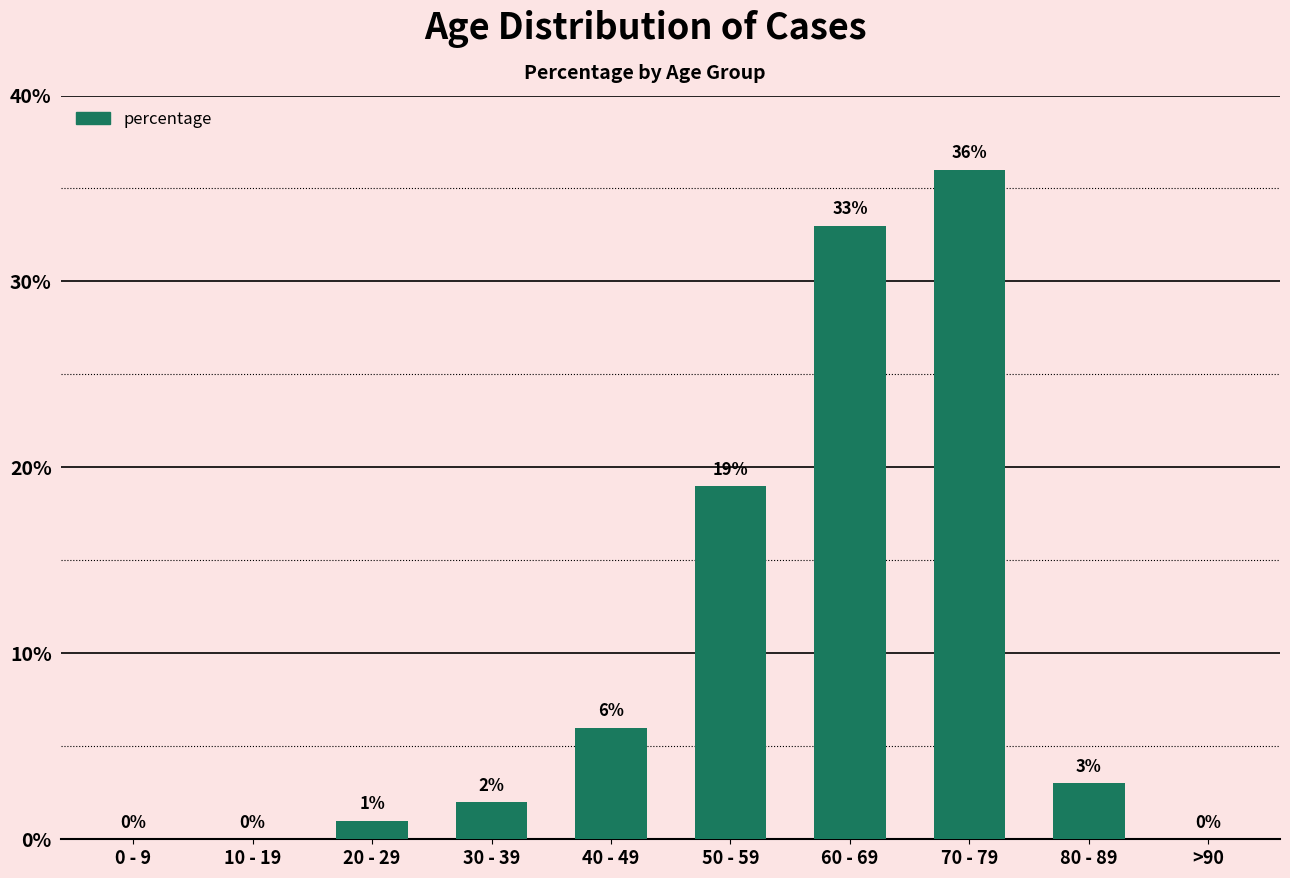

What is the sum of the values at 0 - 9 and 40 - 49?

6